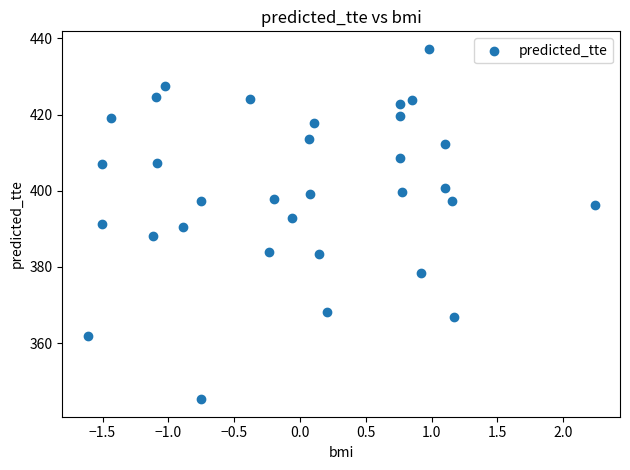

What is the range of X values (max minus min)?

3.9